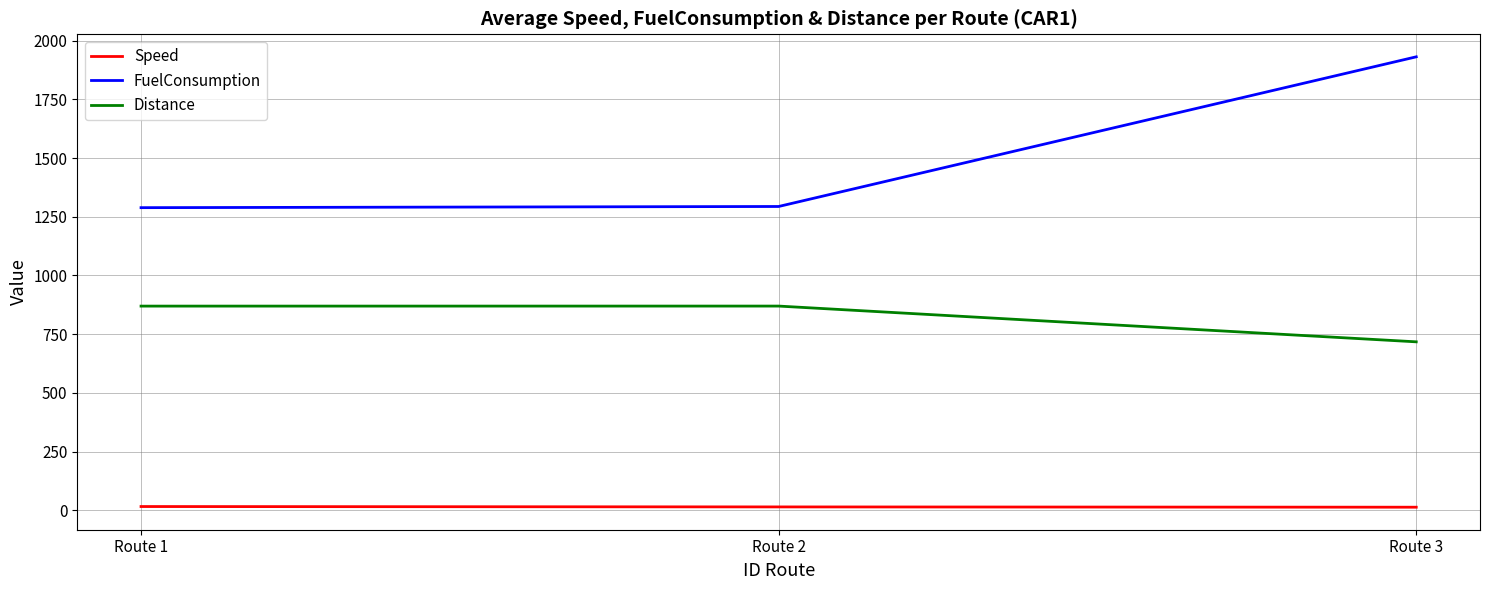

The Distance series shows 869.6 at Route 1. True or false?

True